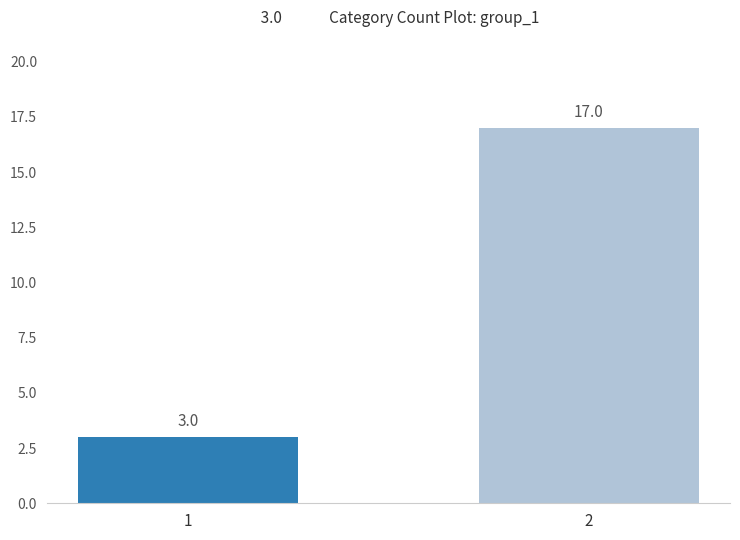

Where is the data nearest to the value 10?

1